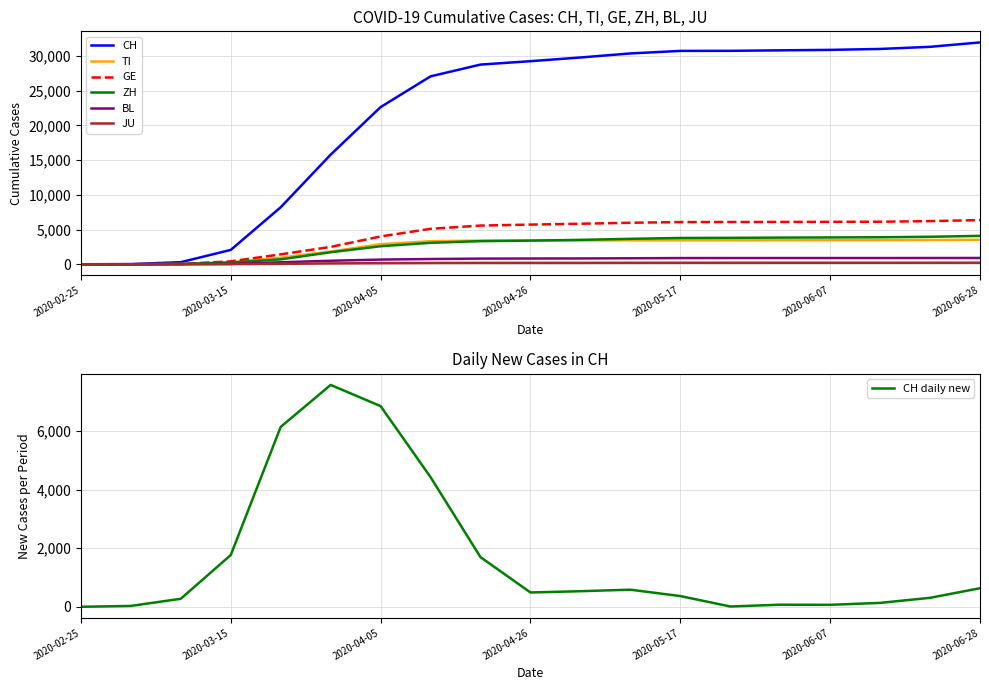

True or false: TI has more than 2 interior local peaks.

False